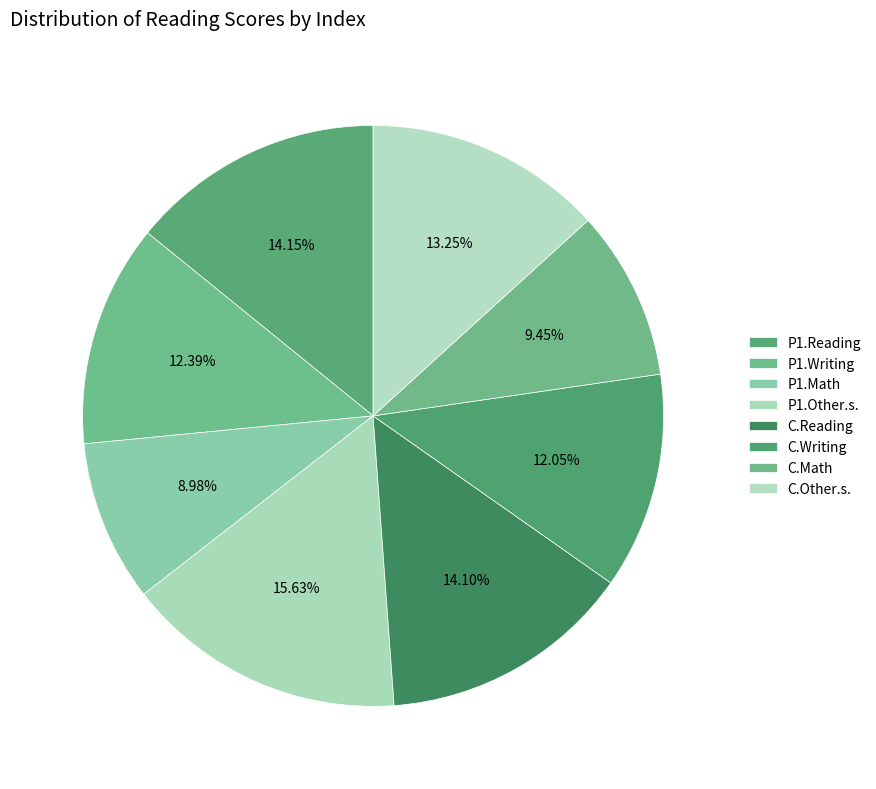

Is there any slice that represents more than half of the pie?

No